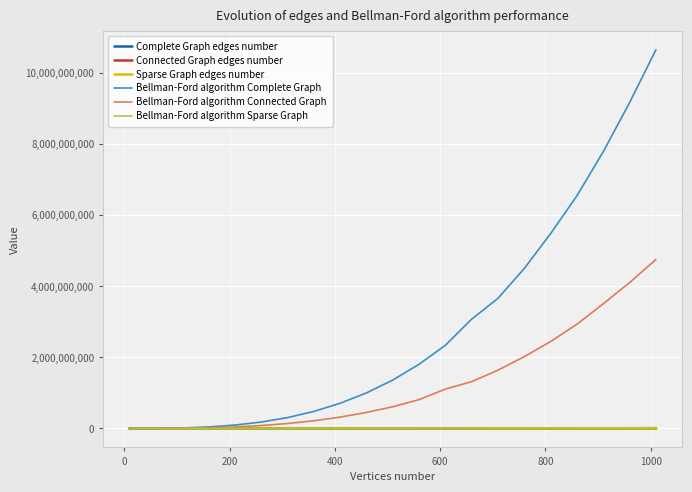

How many lines are shown in the chart?

6